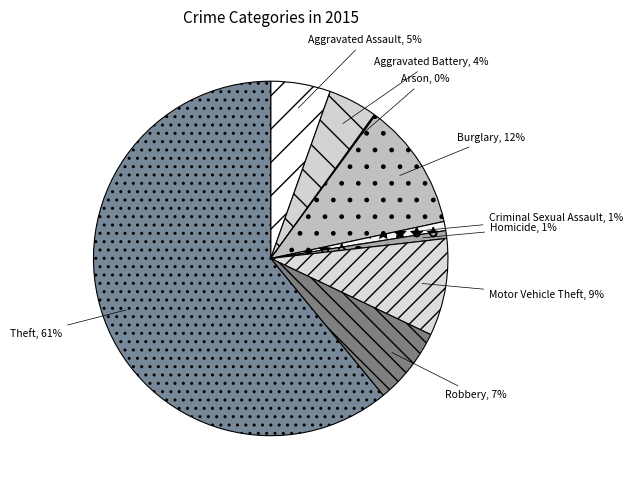

Is it true that Homicide is 8% of the pie?

False